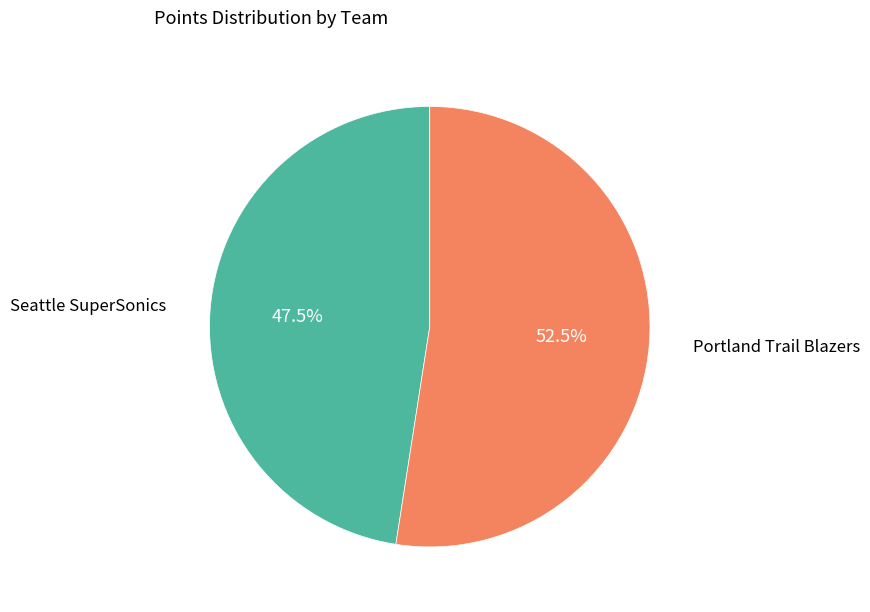

To the nearest percent, what is the difference between the largest and smallest slice percentages?

5%